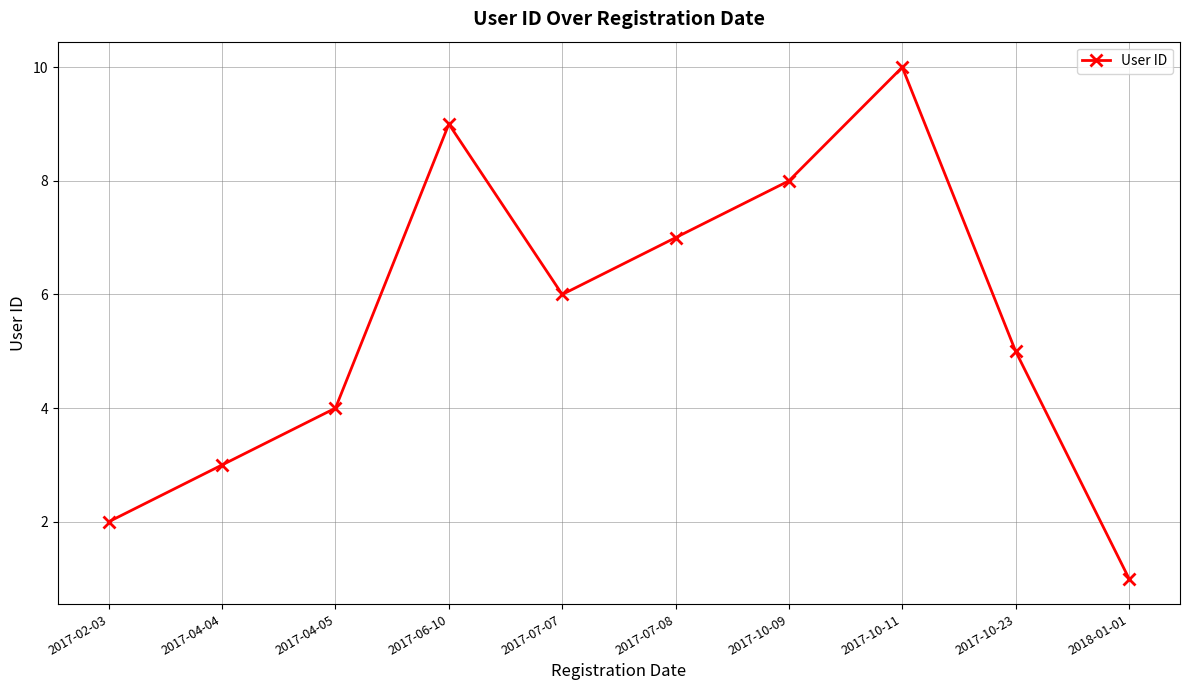

At which label is the value closest to 5?

2017-10-23